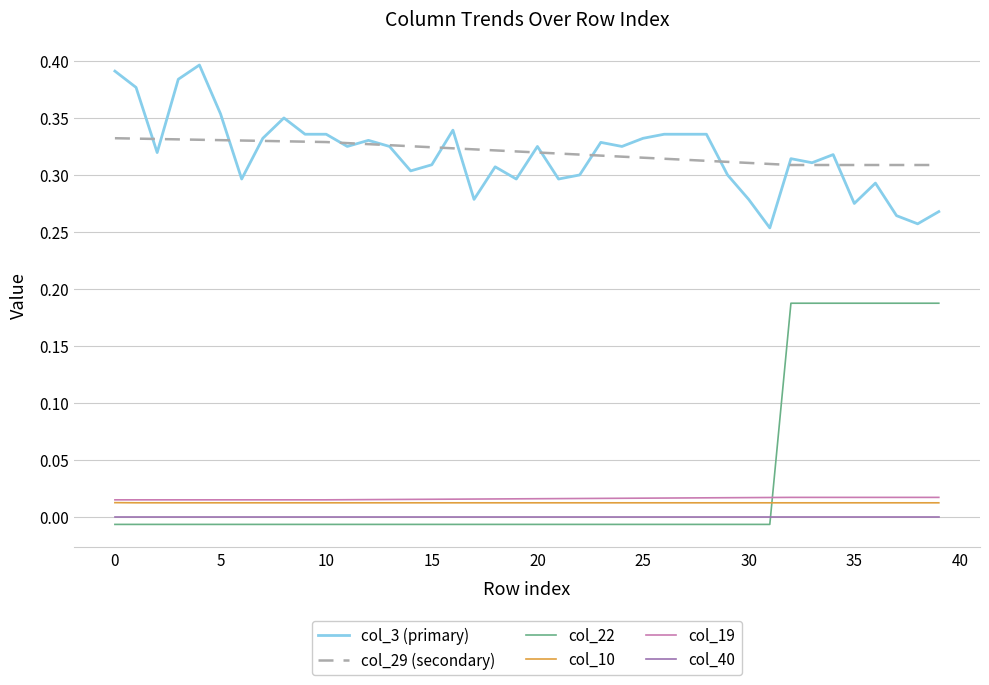

True or false: col_29 (secondary) and col_40 cross at least once.

False